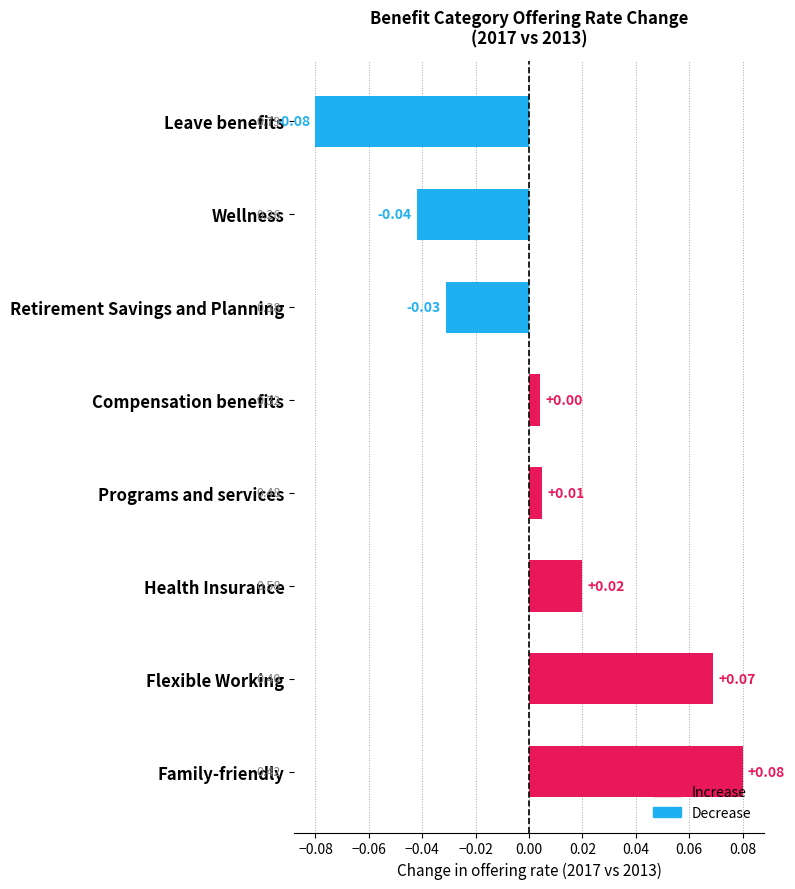

How many data points are above 0?

5